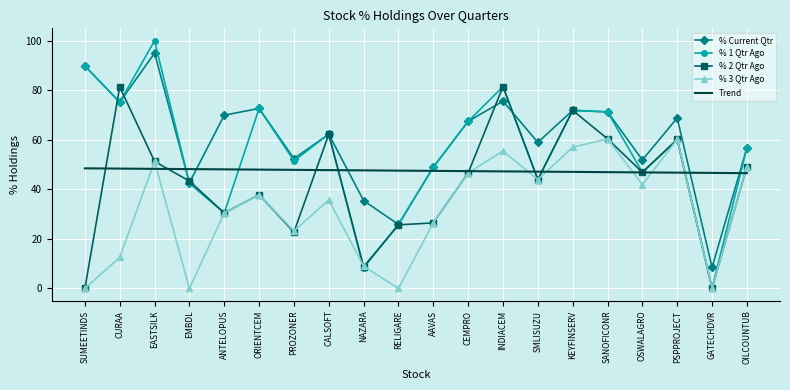

What position from the left is SANOFICONR?

16